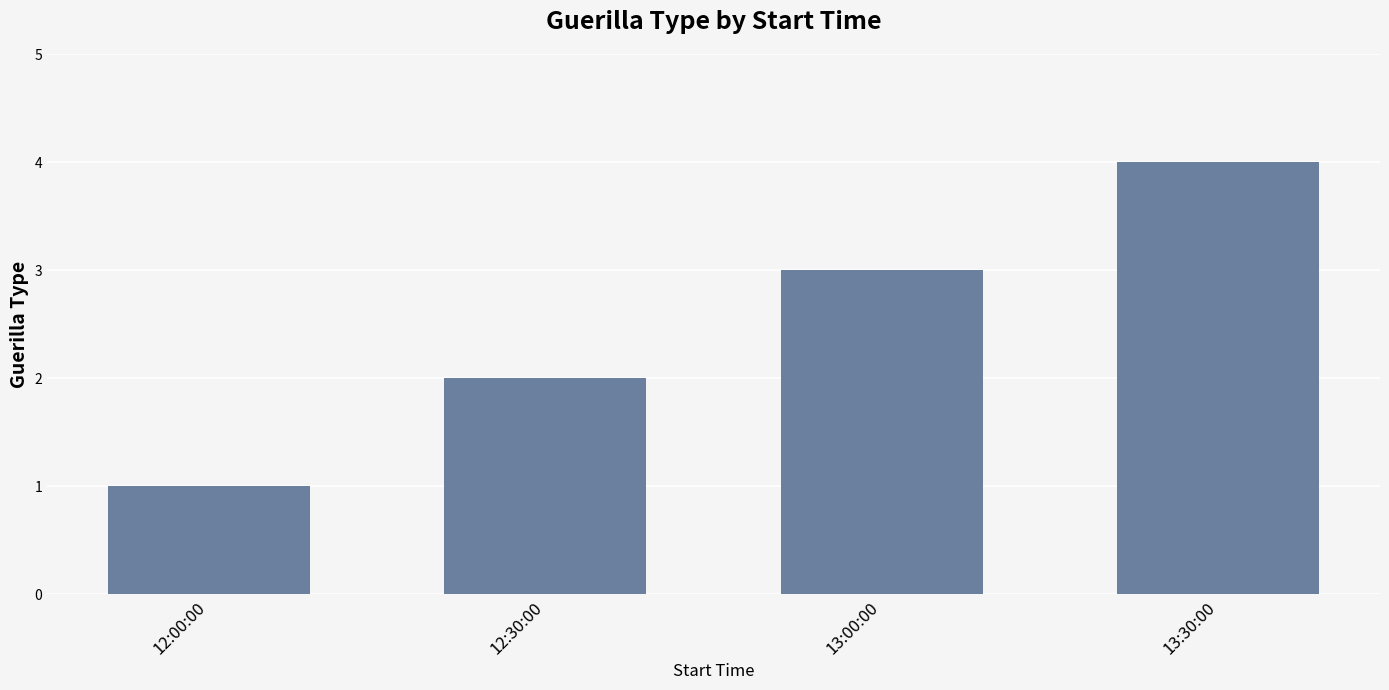

Reading left to right, what are all the values shown in this chart?

1	2	3	4